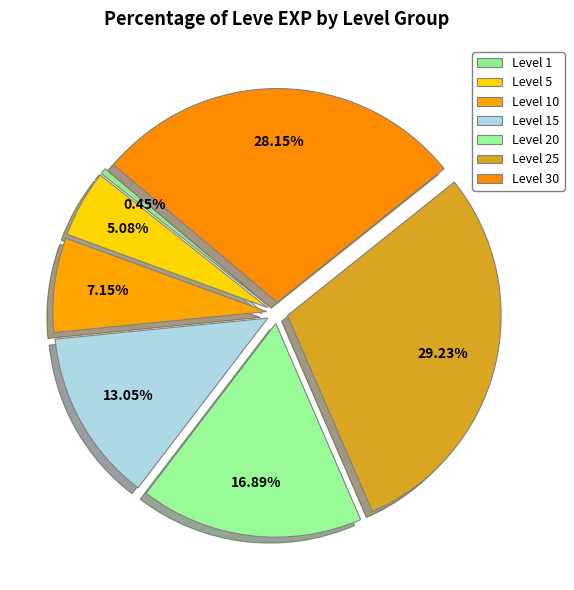

How many slices are in this pie chart?

7